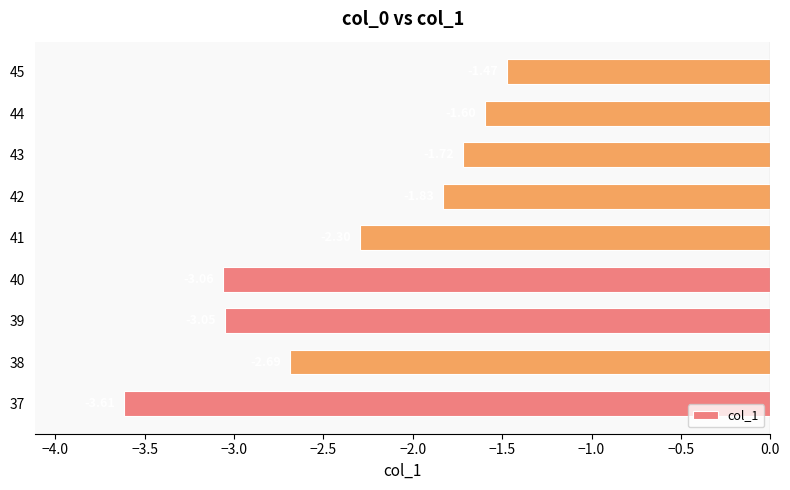

What is the difference between the values at 42 and 41?

0.5